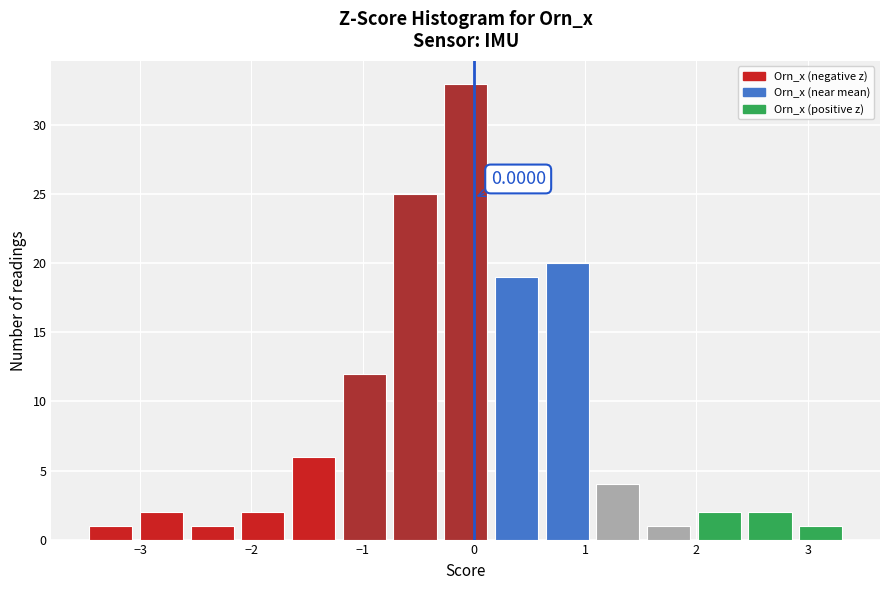

Which range on the x-axis has the tallest bar?

-0.3 to 0.2